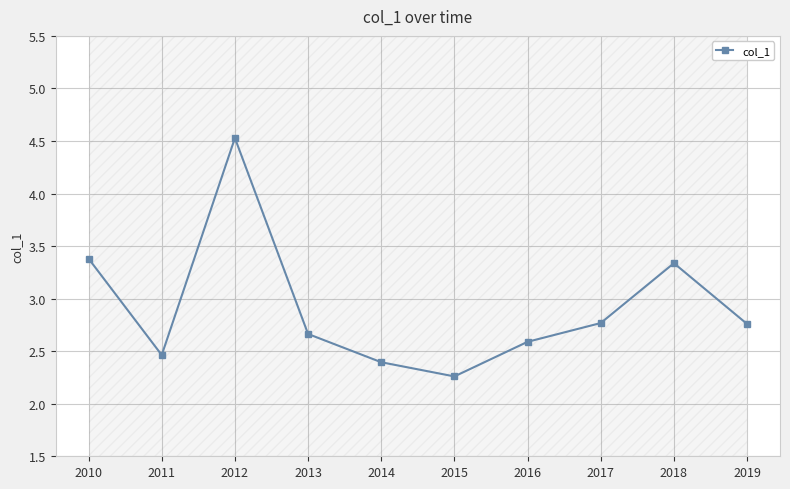

True or false: the data shows 3.4 at 2010.

True